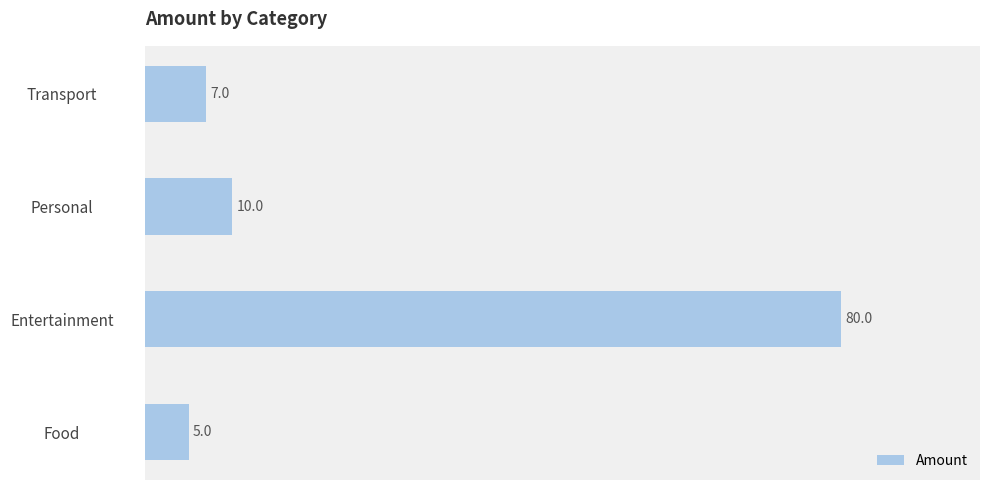

Which has a higher value, Personal or Transport?

Personal